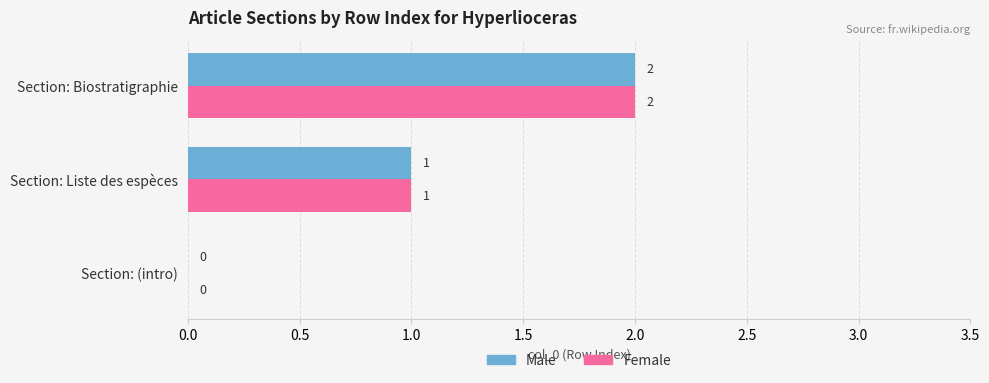

At which category is the sum across all series the highest?

Section: Biostratigraphie